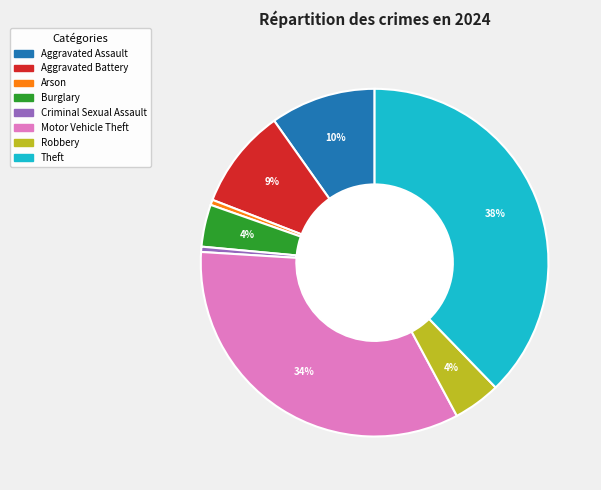

Does any single category account for the majority?

No